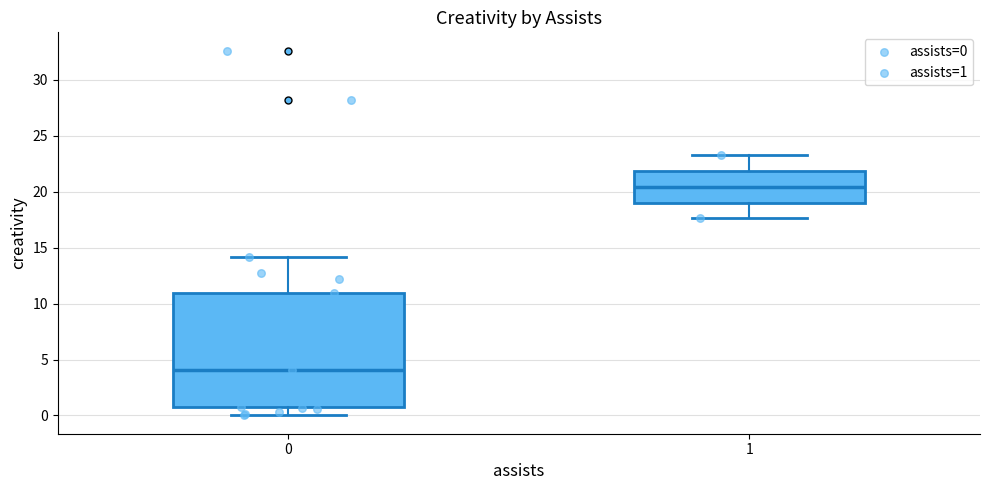

Where is the upper edge of the box at x = 1 on the y-axis? The values are not printed on the chart, so give them approximately, as read against the axis.

22.0